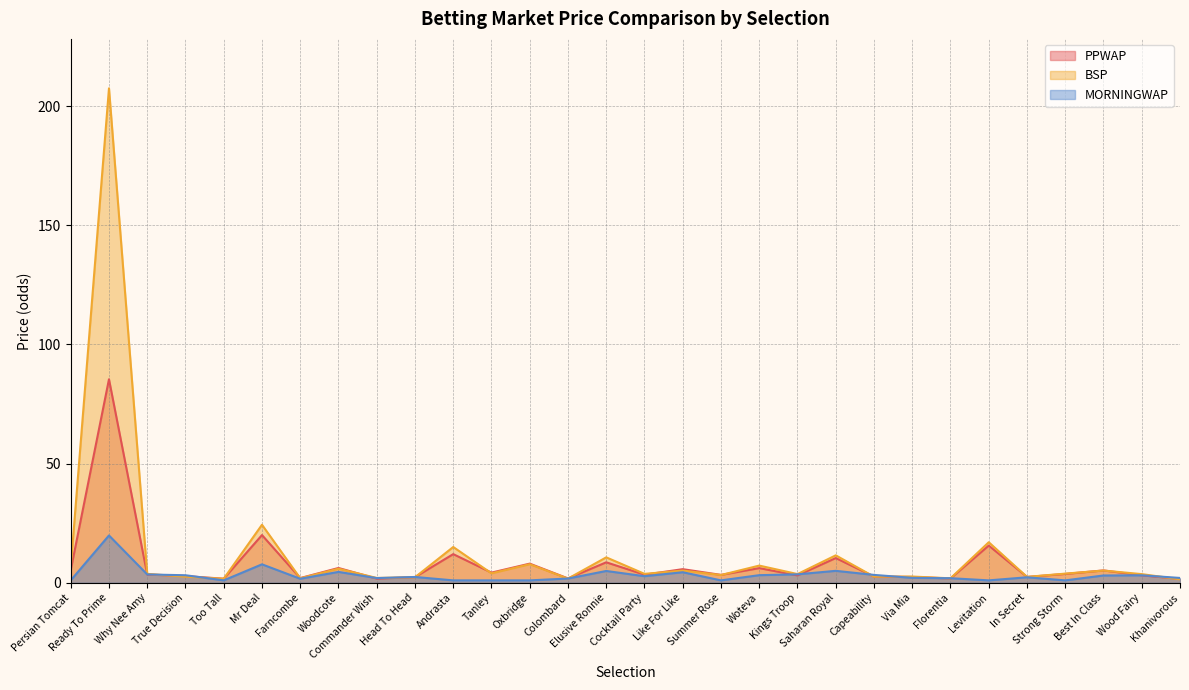

At which label does BSP first exceed 3?

Persian Tomcat